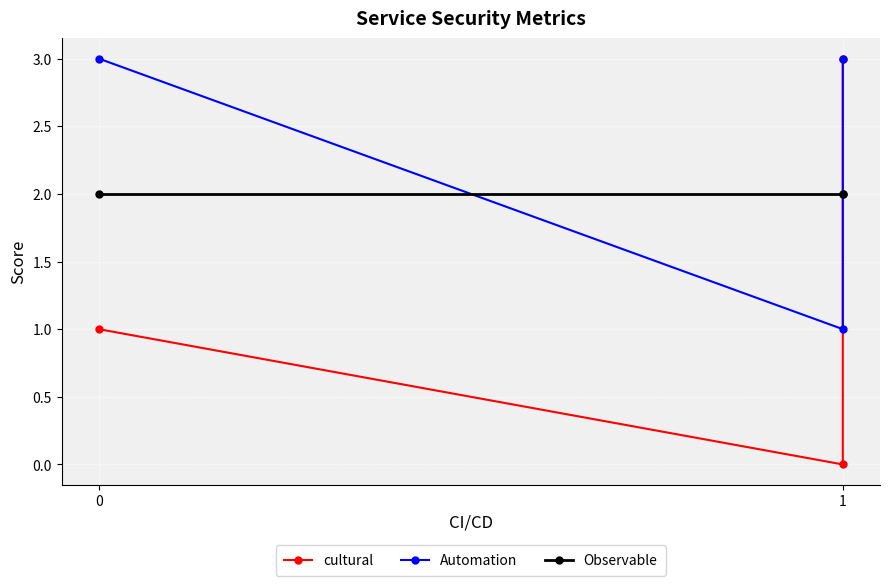

The value of Observable at 1 is 1. True or false?

False